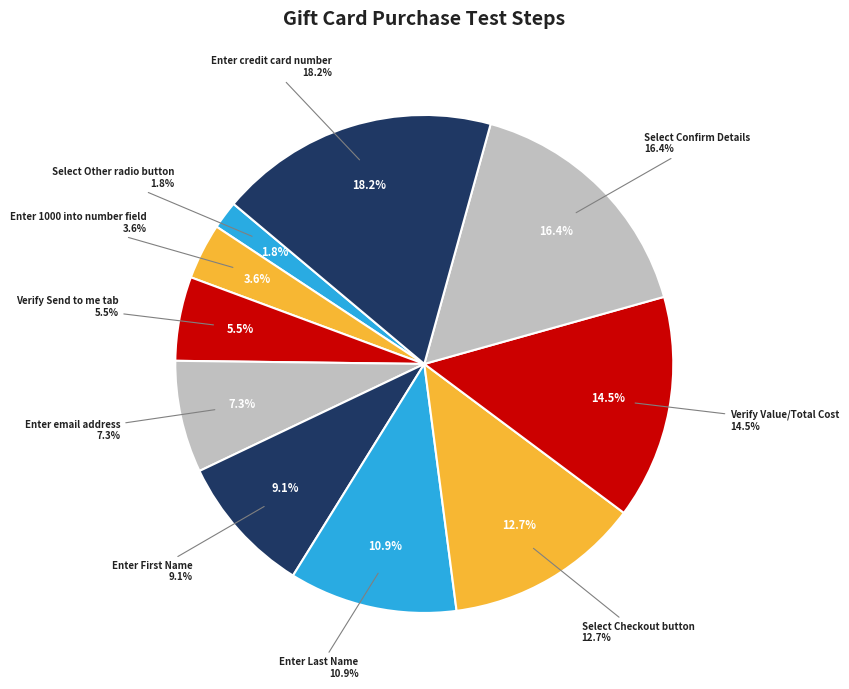

What percentage do Select Checkout button and Select Other radio button together represent?

14.5%